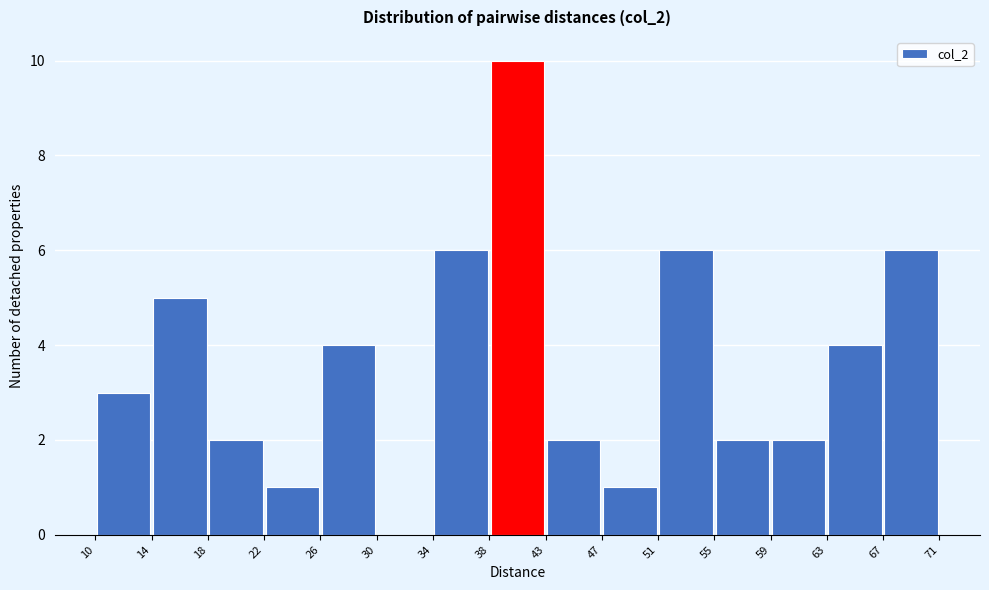

Reading left to right, transcribe this chart: for each bar, give the range it covers on the x-axis and its height. The values are not printed on the chart, so give them approximately, as read against the axis.

10 to 14: 3
14 to 18: 5
18 to 22: 2
22 to 26: 1
26 to 30: 4
30 to 34: 0
34 to 38: 6
38 to 43: 10
43 to 47: 2
47 to 51: 1
51 to 55: 6
55 to 59: 2
59 to 63: 2
63 to 67: 4
67 to 71: 6